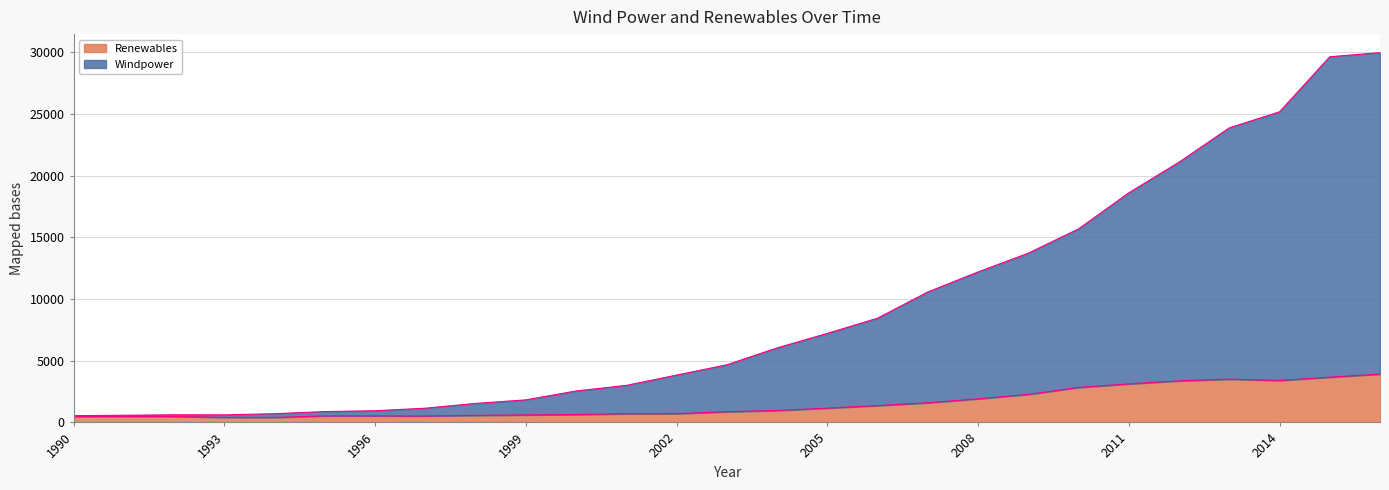

Reading right to left, transcribe all the data shown in this chart.

Windpower: 2016=29960.1	2015=29621.0	2014=25160.7	2013=23861.2	2012=21081.5	2011=18595.7	2010=15677.7	2009=13709.2	2008=12189.3	2007=10566.7	2006=8443.1	2005=7213.7	2004=6033.9	2003=4669.4	2002=3834.3	2001=2999.7	2000=2549.0	1999=1827.4	1998=1539.4	1997=1151.7	1996=946.4	1995=877.8	1994=705.6	1993=611.1	1992=616.6	1991=581.0	1990=548.1
Renewables: 2016=3915.9	2015=3664.3	2014=3397.8	2013=3504.4	2012=3366.1	2011=3119.8	2010=2832.6	2009=2268.2	2008=1910.2	2007=1590.7	2006=1364.6	2005=1155.8	2004=965.8	2003=867.3	2002=711.6	2001=703.7	2000=638.0	1999=606.2	1998=570.1	1997=518.9	1996=527.1	1995=528.0	1994=405.3	1993=408.6	1992=482.7	1991=486.8	1990=481.2